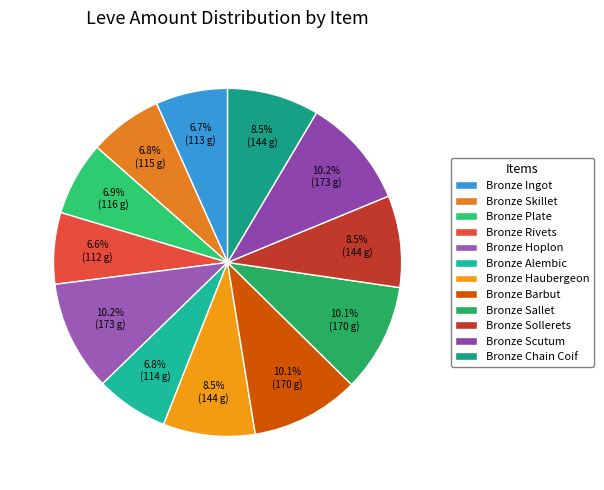

What percentage is the Bronze Barbut slice, to the nearest percent?

10%